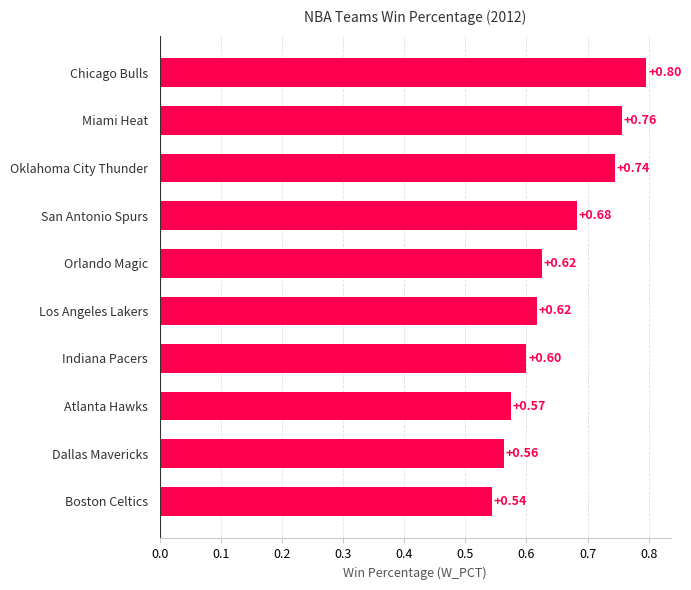

Are the bars grouped side by side (vs. stacked)?

No